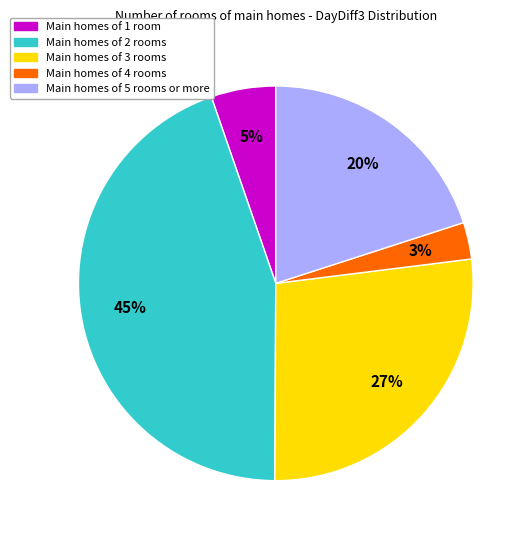

Does any single category account for the majority?

No